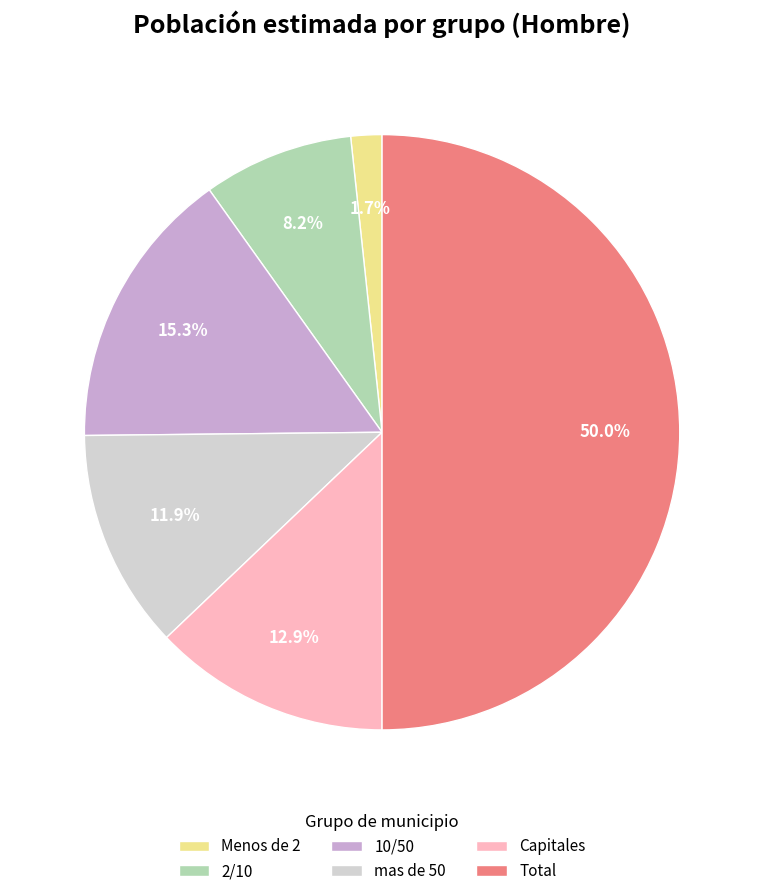

Approximately how many times larger is the value at mas de 50 compared to 10/50?

0.8